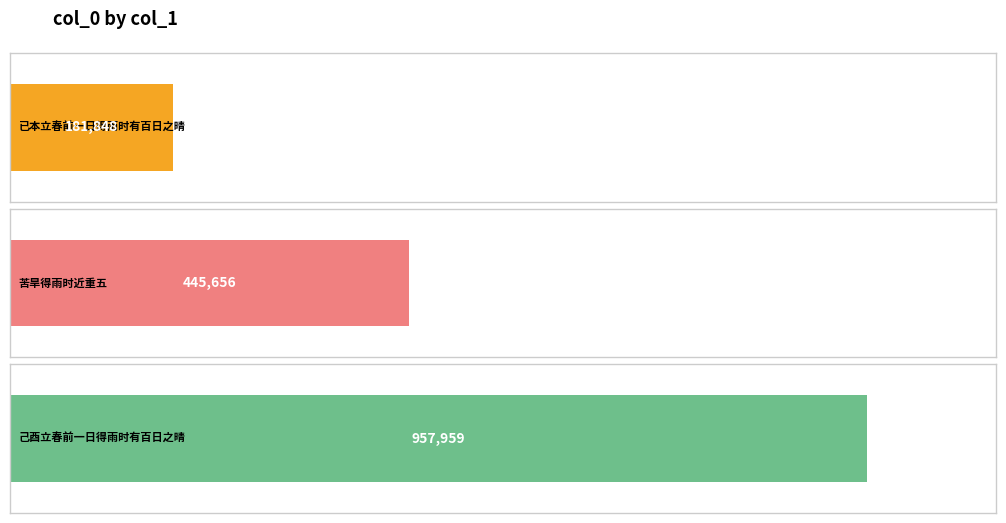

Where does the data first go above 445656?

己酉立春前一日得雨时有百日之晴